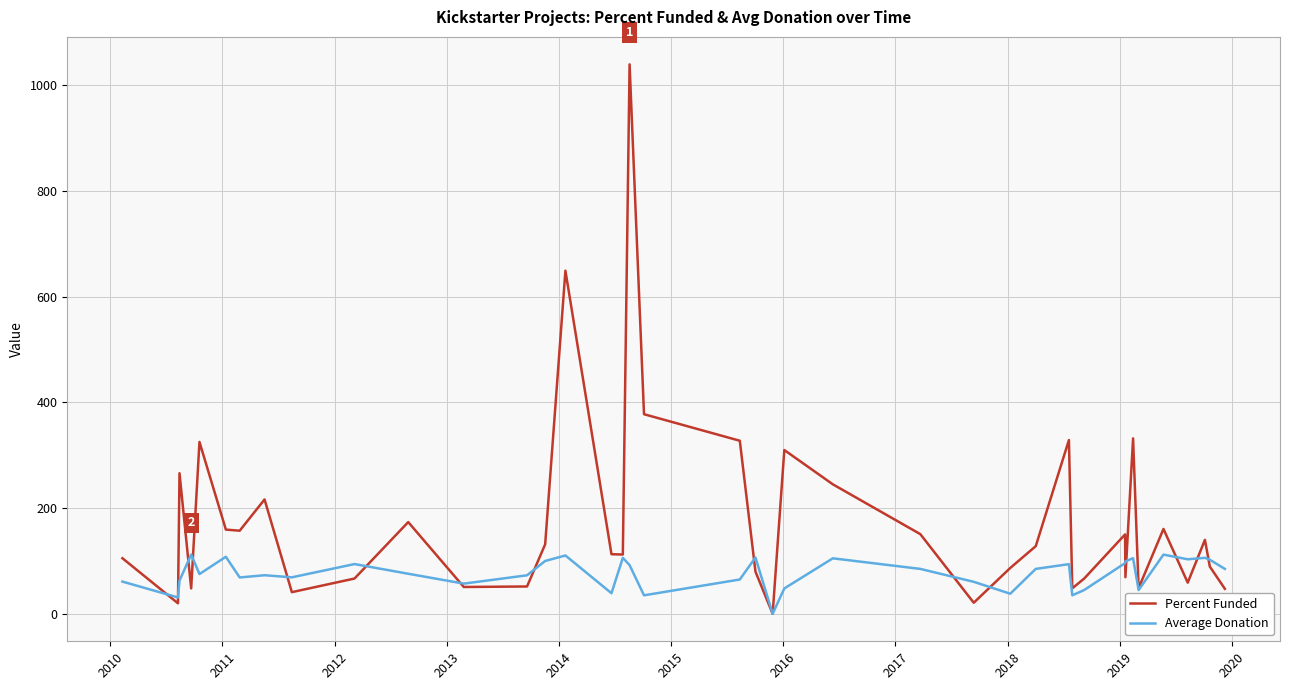

What is the highest value of the Average Donation series?

112.2